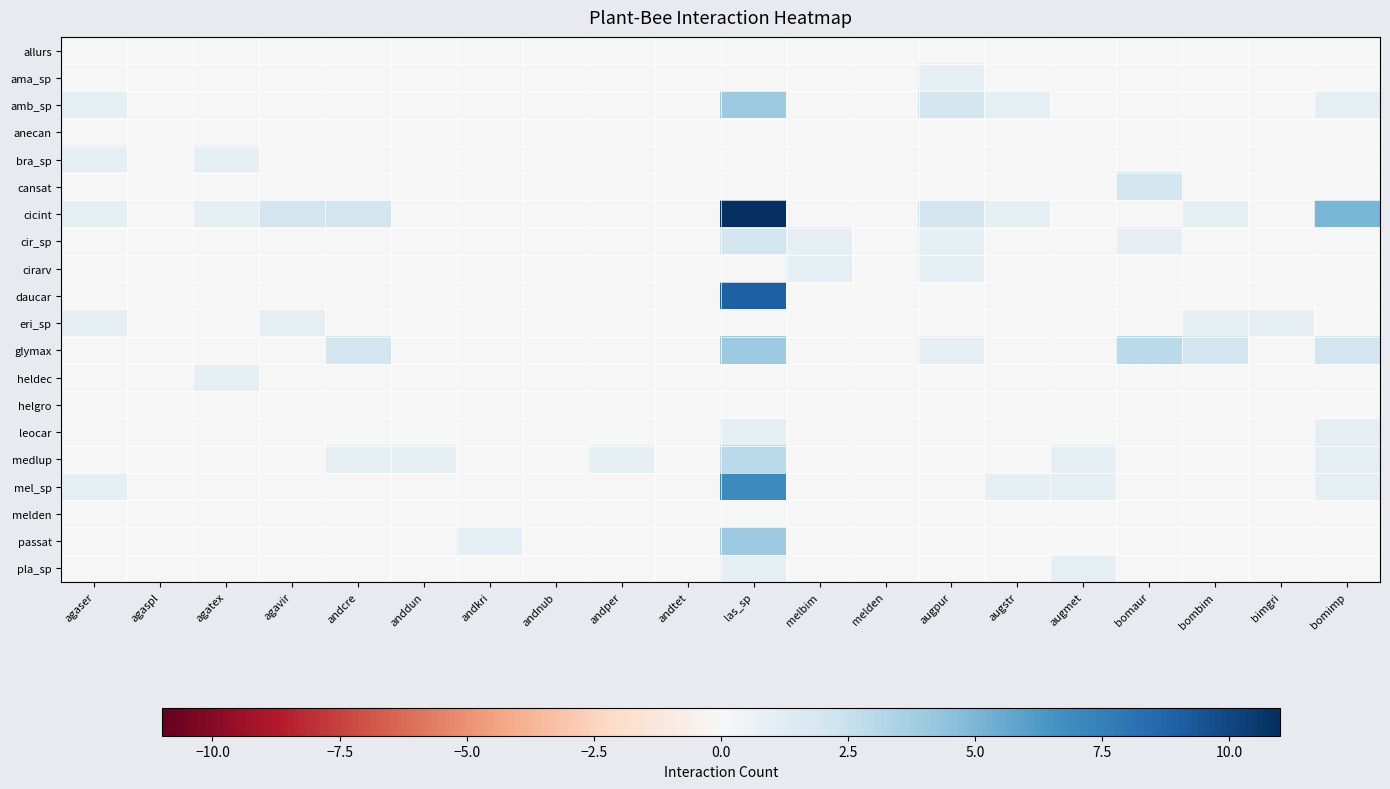

At which category is the sum across all series the highest?

las_sp